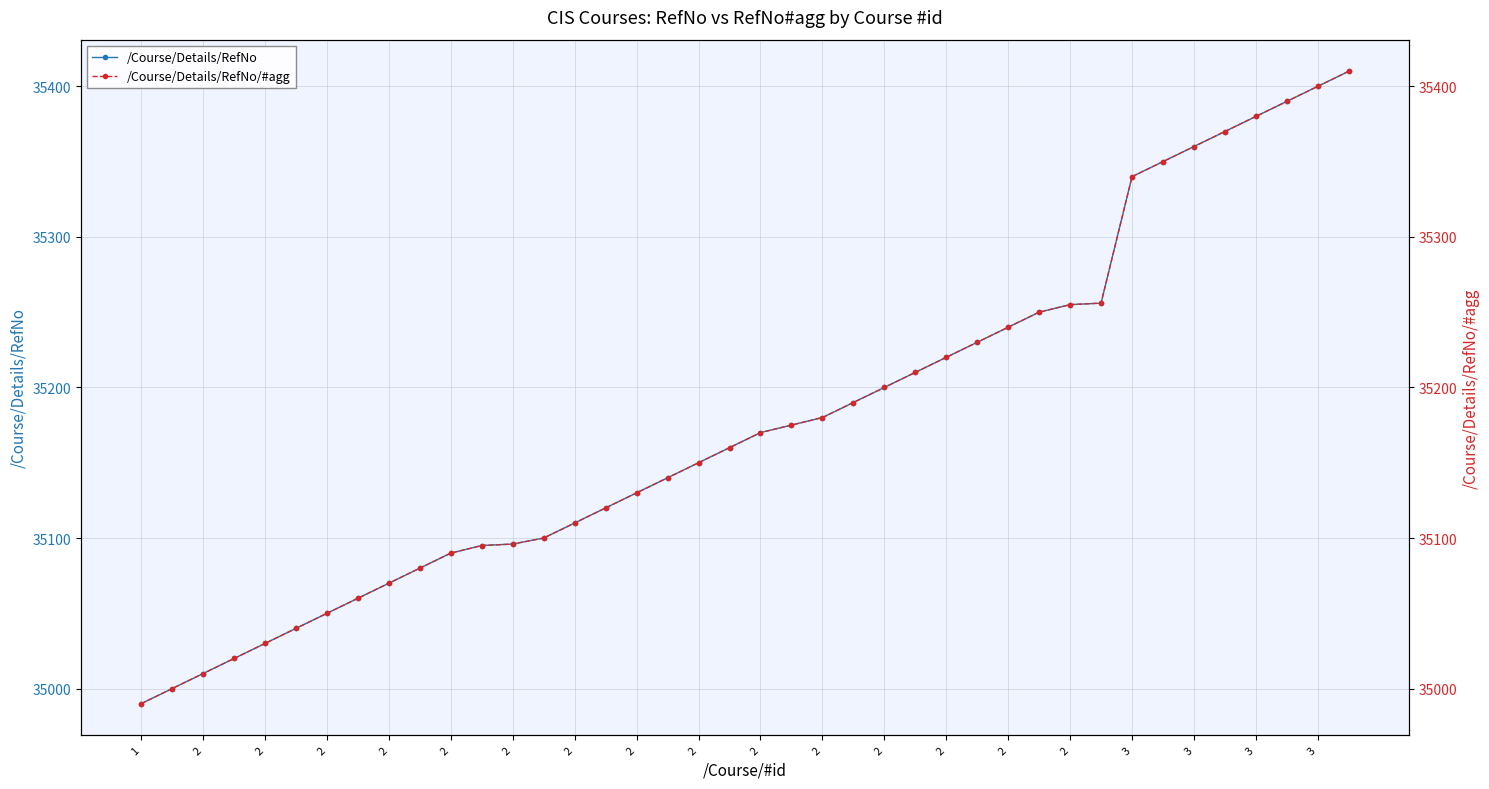

What is the average value of the /Course/Details/RefNo/#agg series?

35178